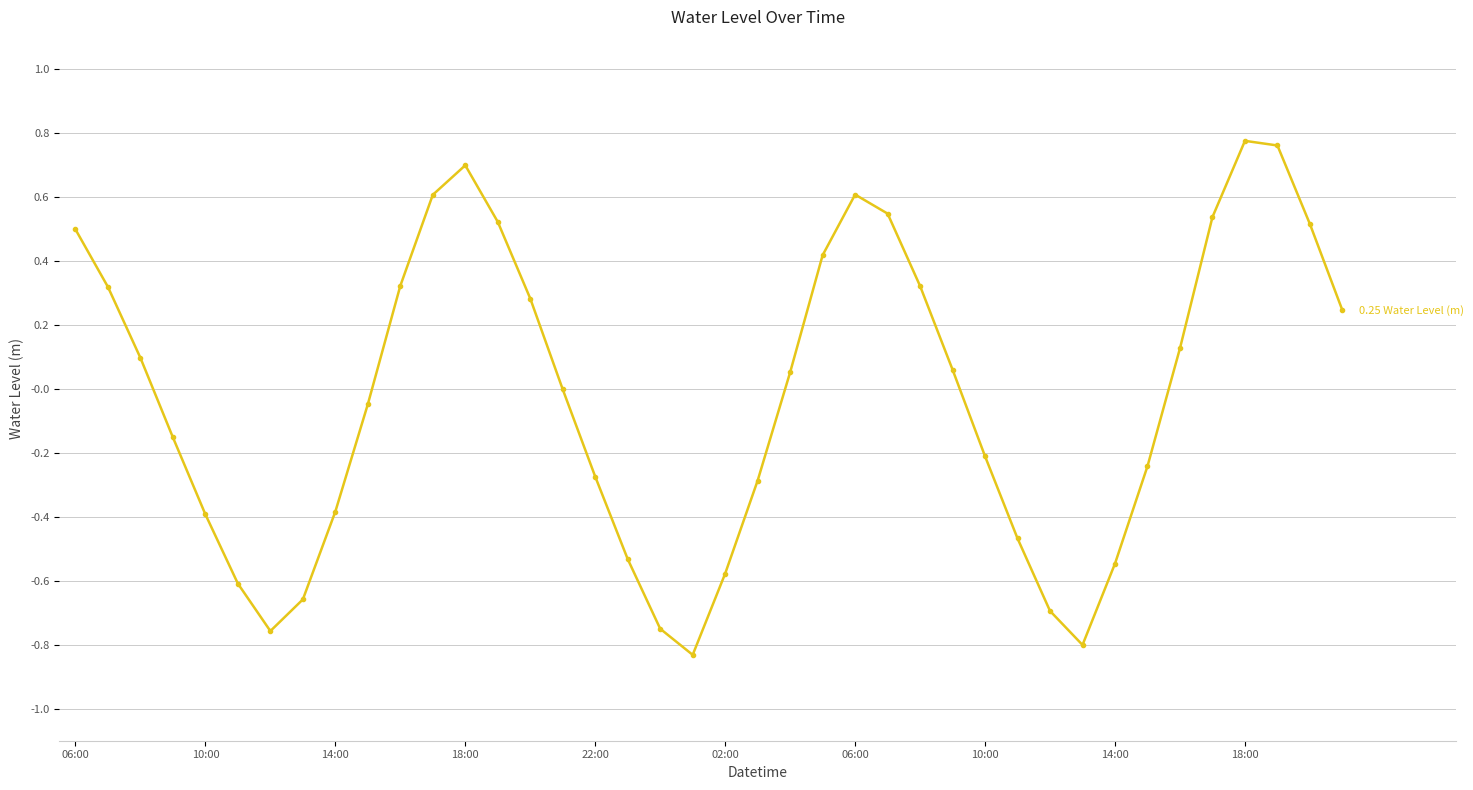

What is the value of the 13th point from the left?

0.7